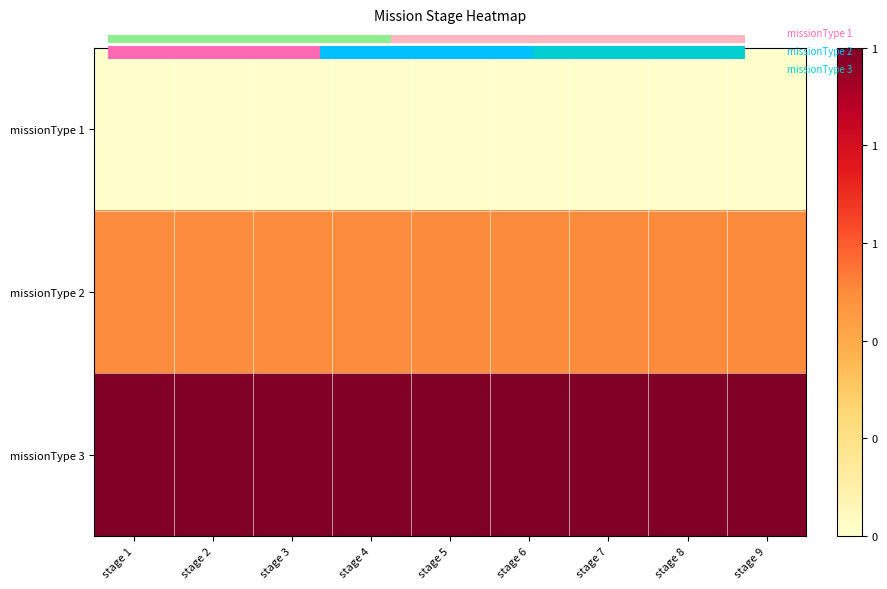

Is the value of missionType 2 at stage 8 greater than the value of missionType 3 at stage 8?

No